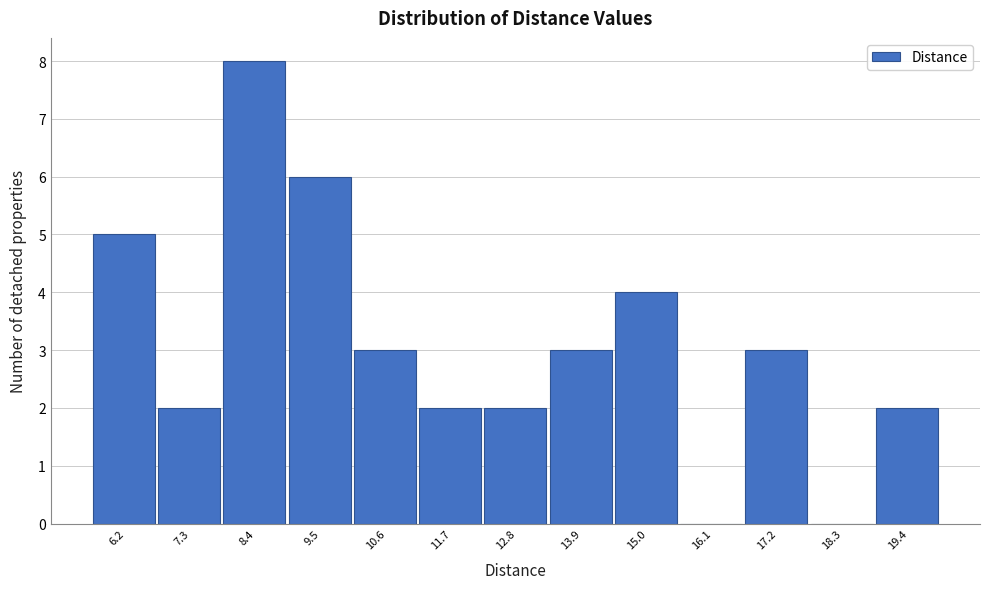

Reading left to right, transcribe all the data shown in this chart.

6.2=5	7.3=2	8.4=8	9.5=6	10.6=3	11.7=2	12.8=2	13.9=3	15.0=4	16.1=0	17.2=3	18.3=0	19.4=2